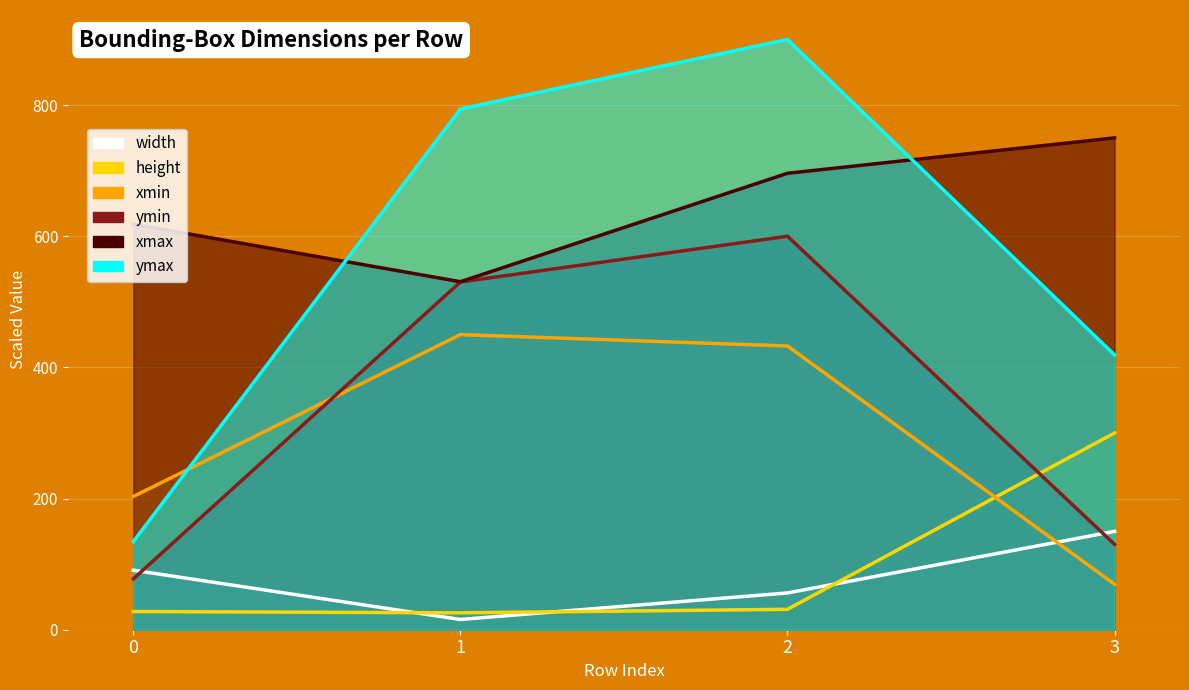

At which category does the chart reach its minimum across all series?

1